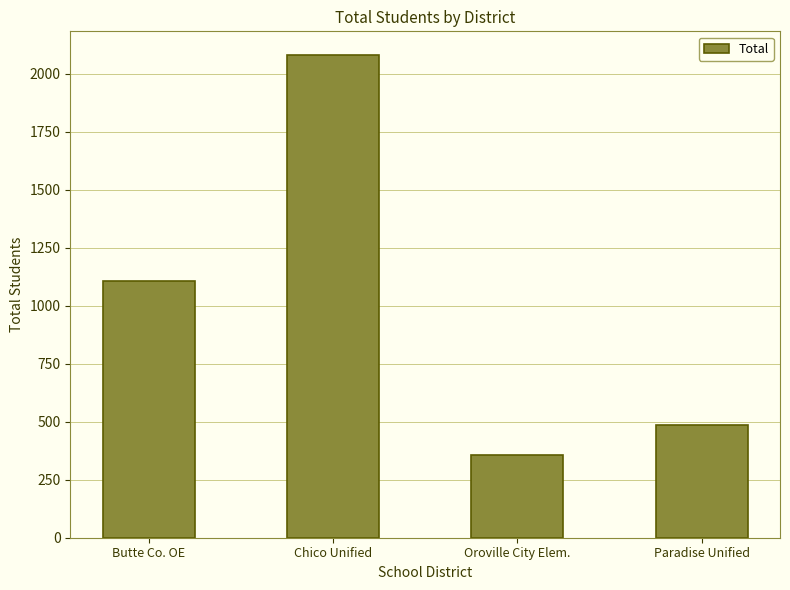

Which category has the lowest value across all series?

Oroville City Elem.